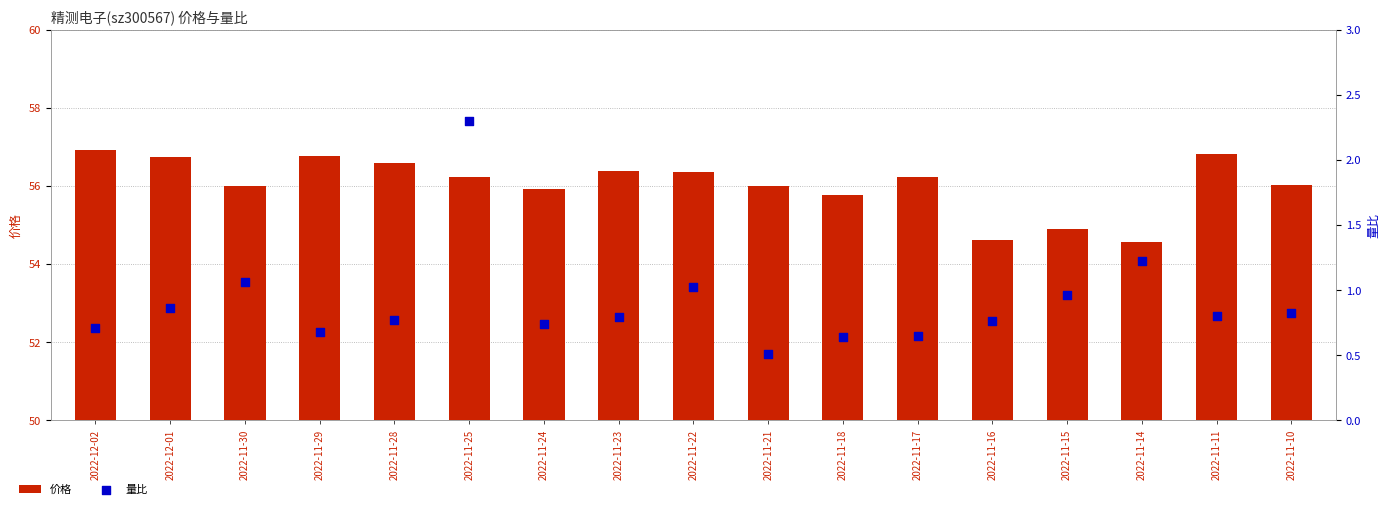

Is the value of 价格 at 2022-12-01 greater than the value of 量比 at 2022-11-18?

Yes